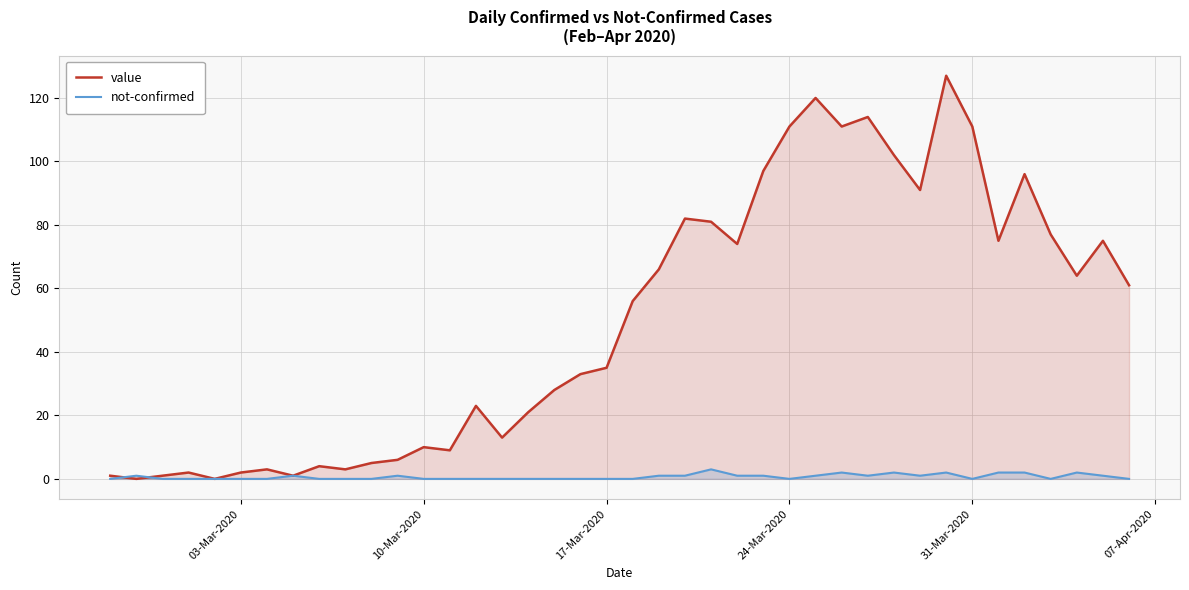

How many intersections are there between value and not-confirmed?

2